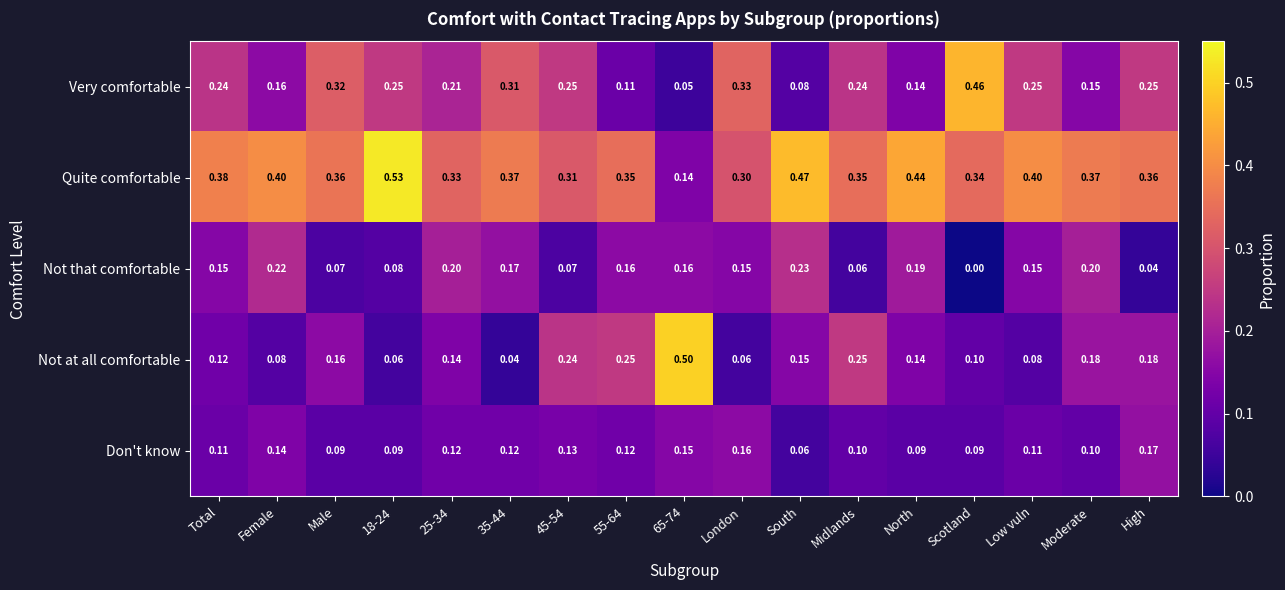

Rank the series by their maximum value, from highest to lowest.

Quite comfortable, Not at all comfortable, Very comfortable, Not that comfortable, Don't know